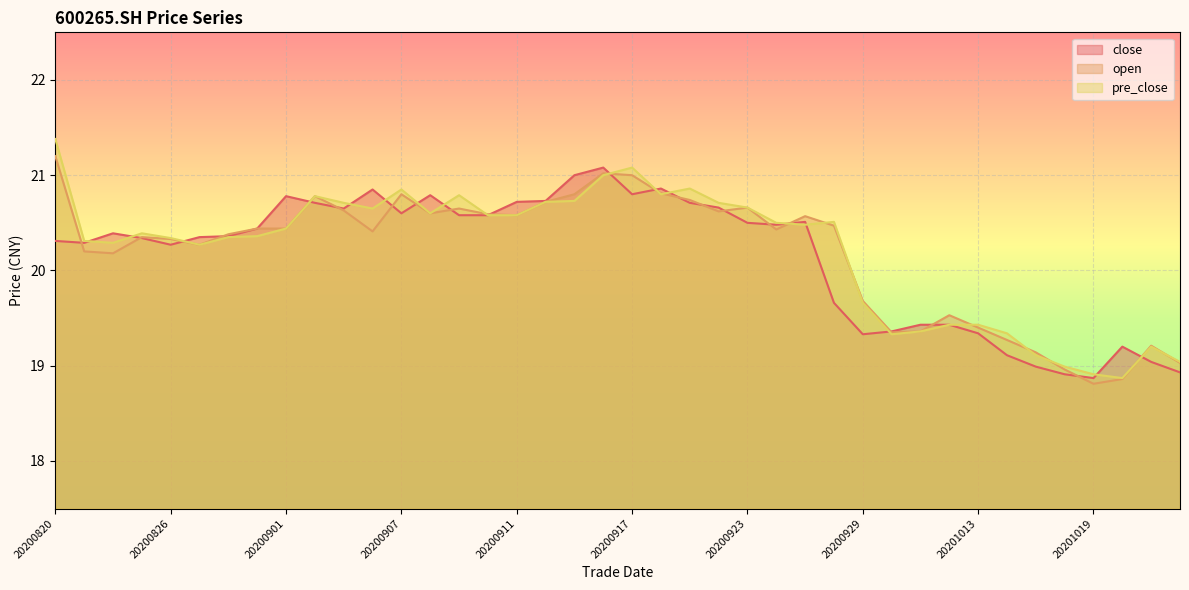

What is the sum of the pre_close values at 20201019 and 20200831?

39.3